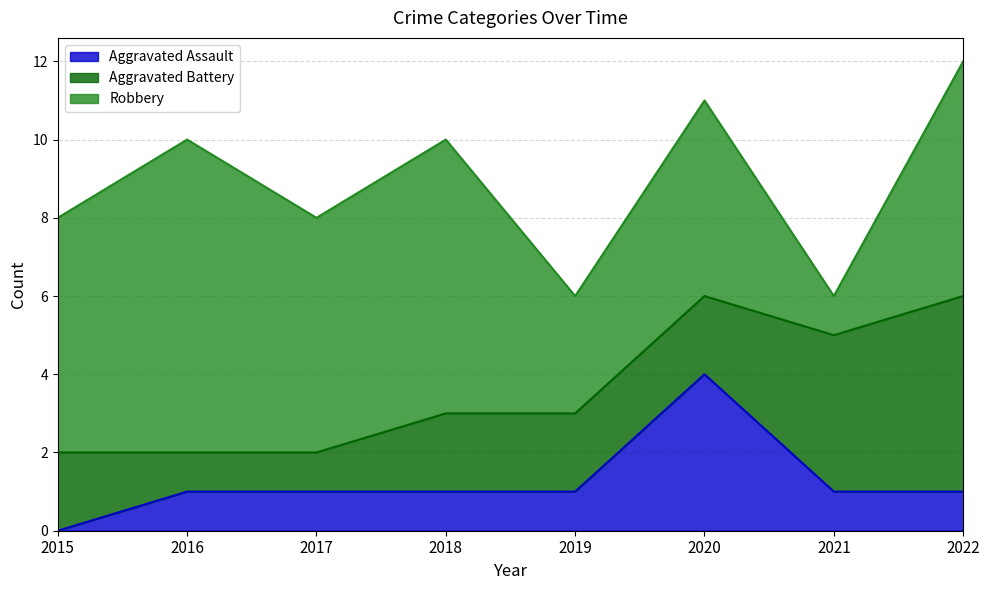

Where does the Aggravated Battery series first go above 2?

2021